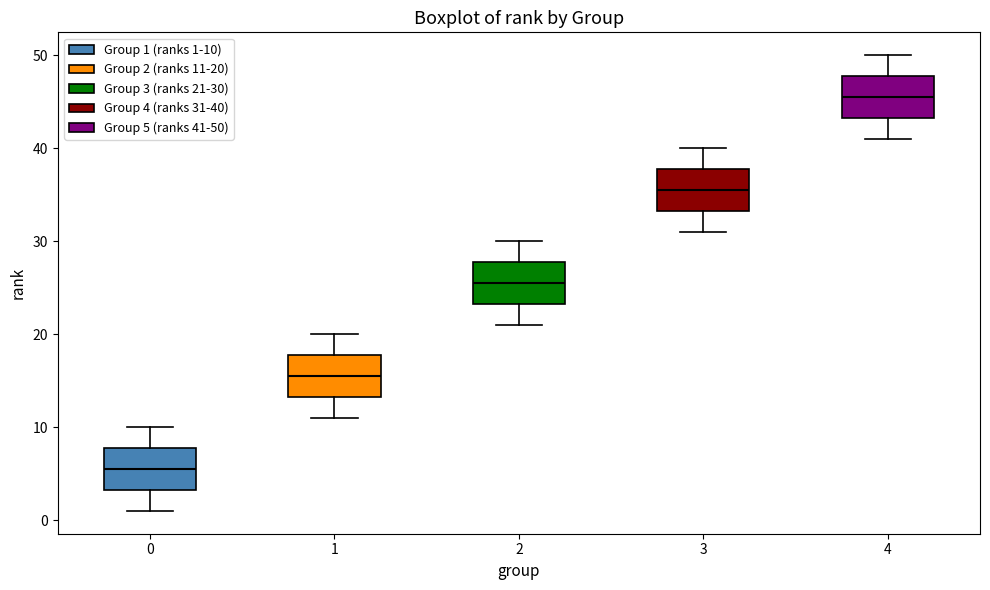

Where is the upper edge of the box at x = 3 on the y-axis? The values are not printed on the chart, so give them approximately, as read against the axis.

38